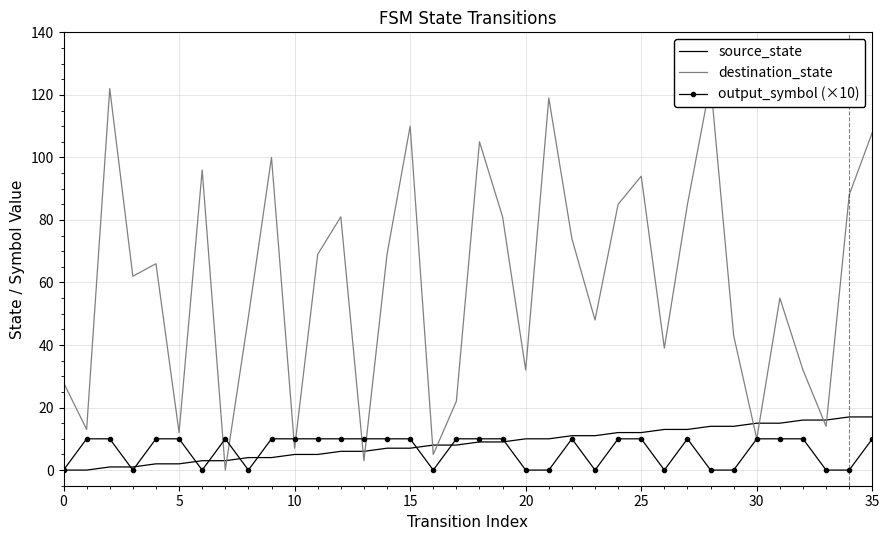

Is it true that destination_state equals 108 at 35?

True